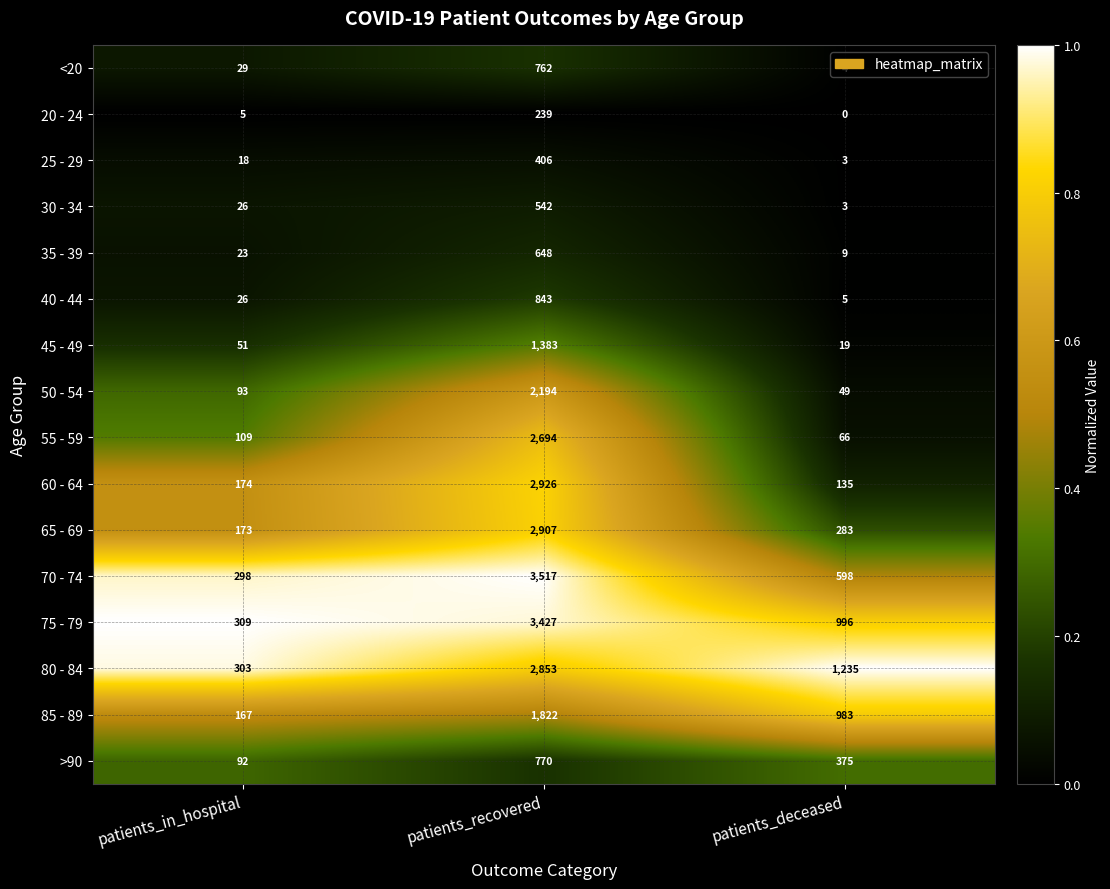

What is the average value of the 20 - 24 series?

81